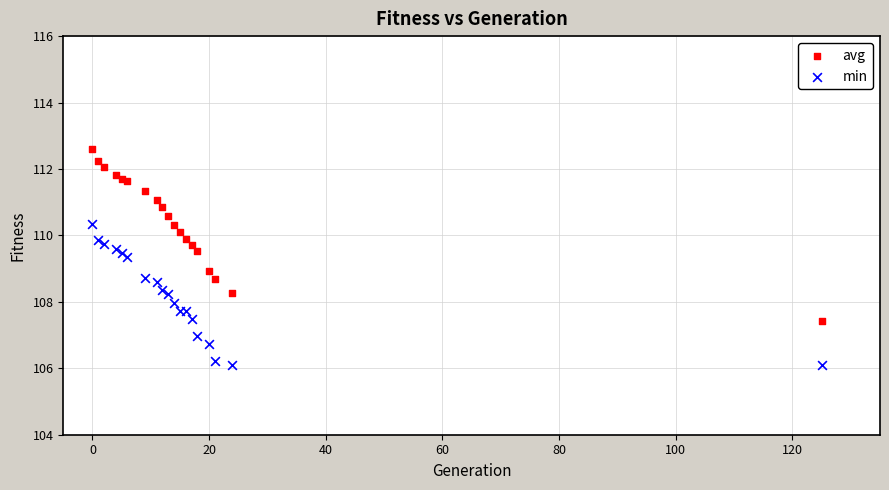

Which series contains the lowest Y value?

min